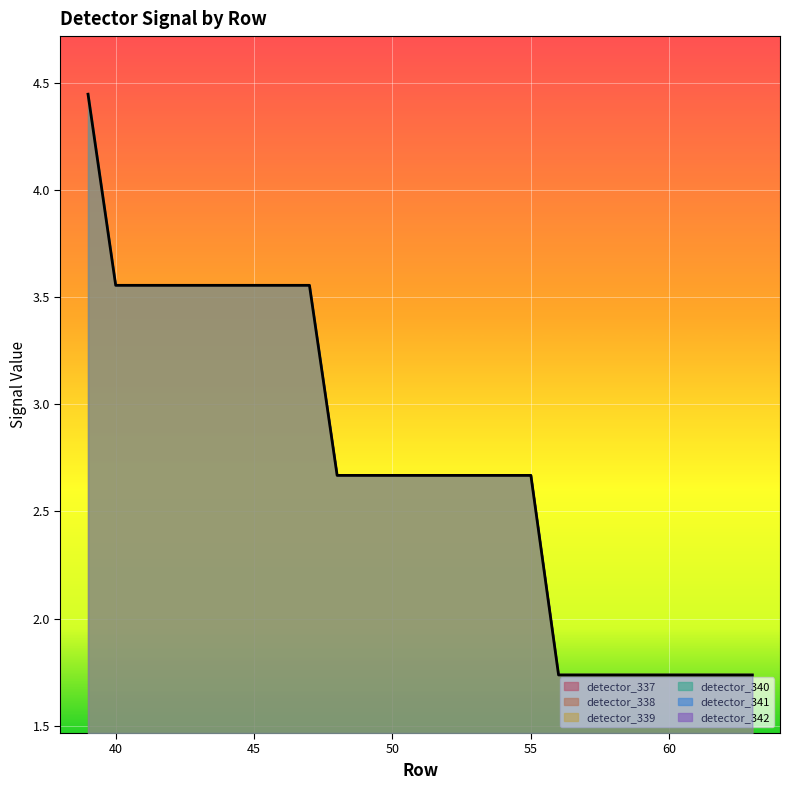

The detector_337 series shows 1.7 at 58. True or false?

True